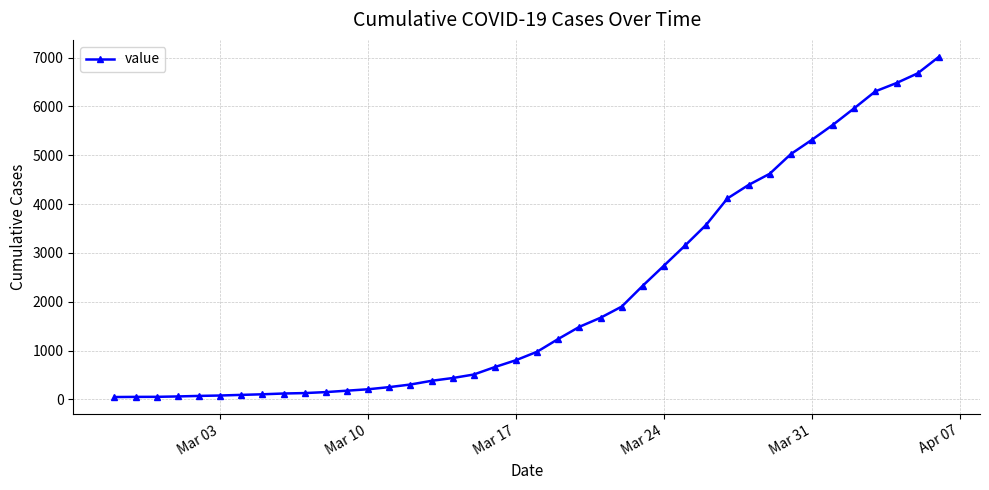

How many lines are shown in the chart?

1